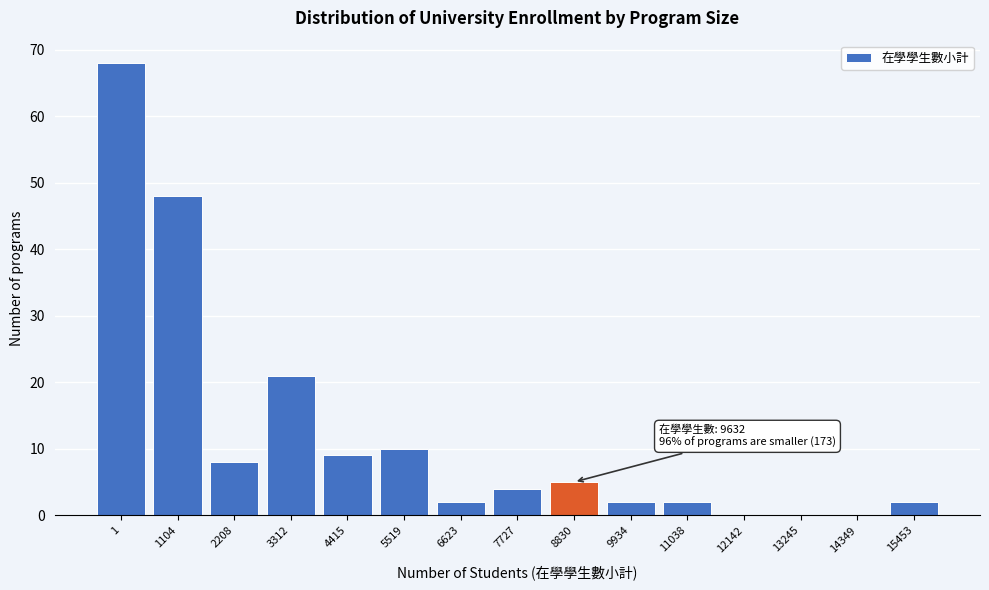

Reading left to right, transcribe all the data shown in this chart.

1=68	1104=48	2208=8	3312=21	4415=9	5519=10	6623=2	7727=4	8830=5	9934=2	11038=2	12142=0	13245=0	14349=0	15453=2